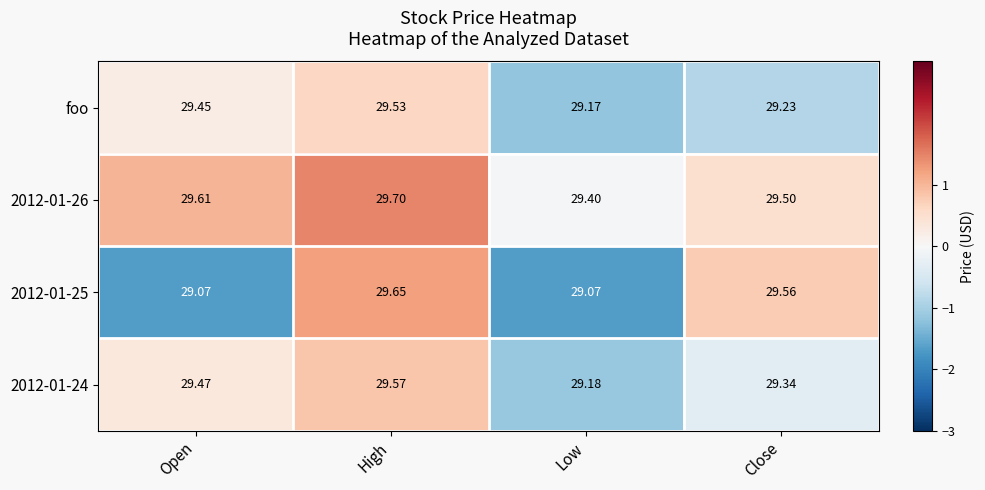

Count the number of categories in the chart.

4